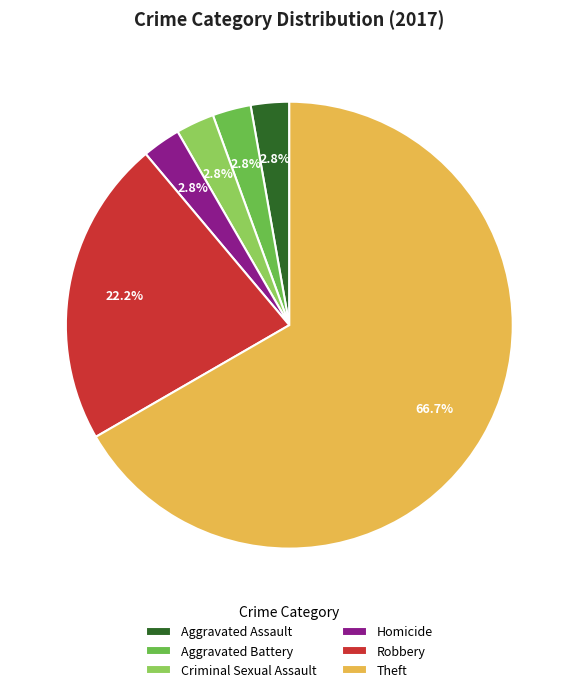

Combined, do Theft and Aggravated Assault account for over 50%?

Yes